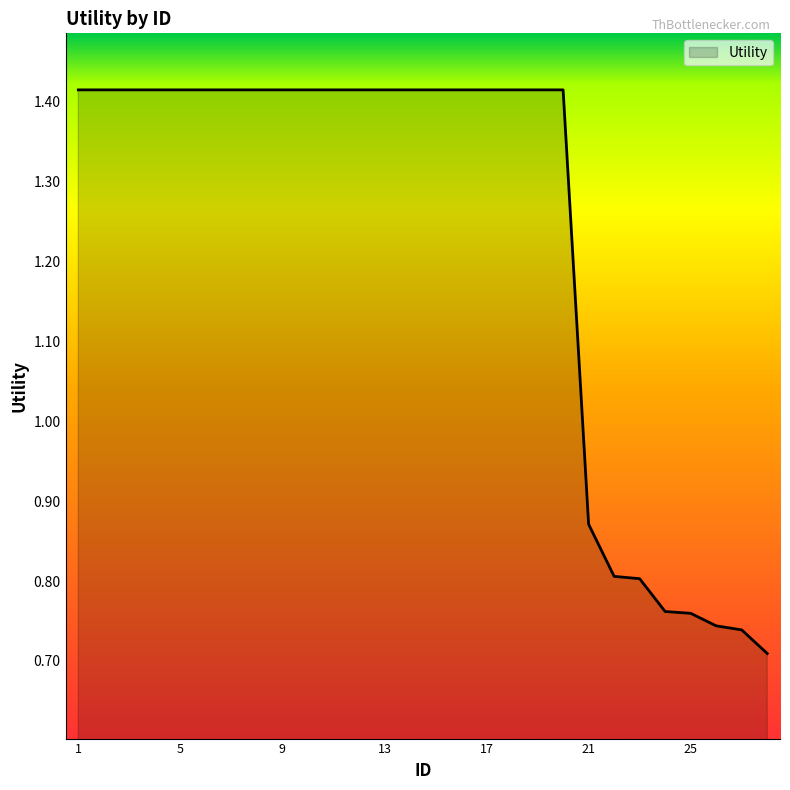

Which category has the highest value across all series?

1